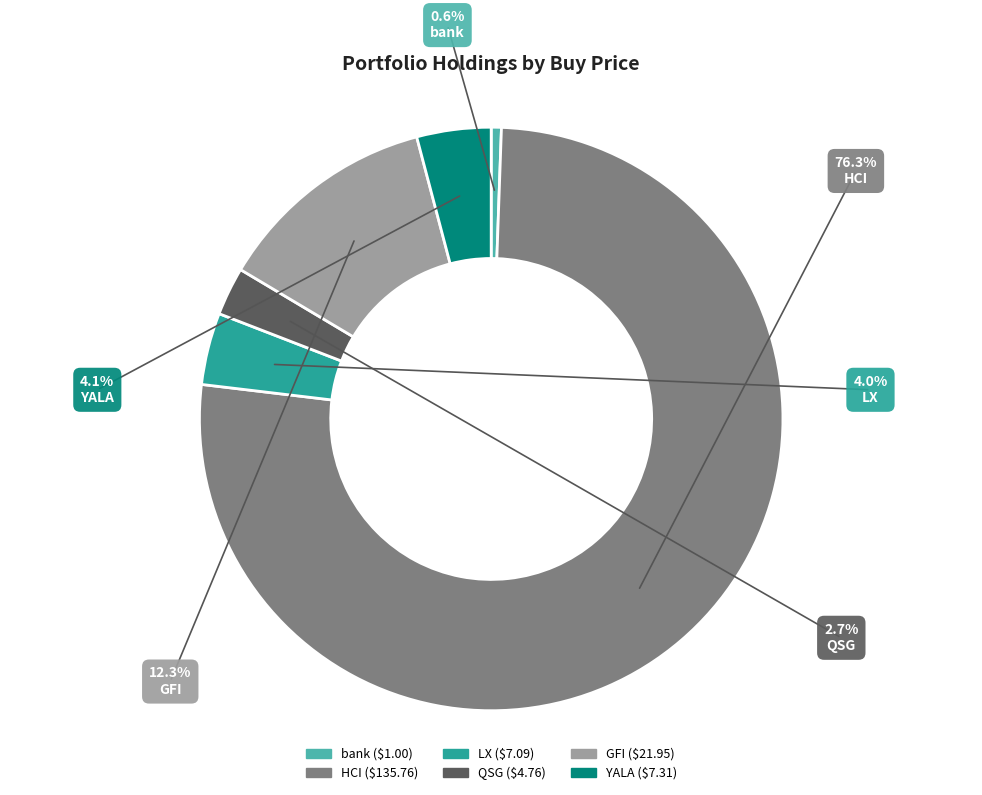

Which slice is the smallest?

bank